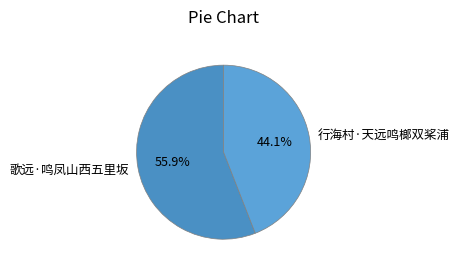

What percentage is the 歌远·鸣凤山西五里坂 slice, to the nearest percent?

56%